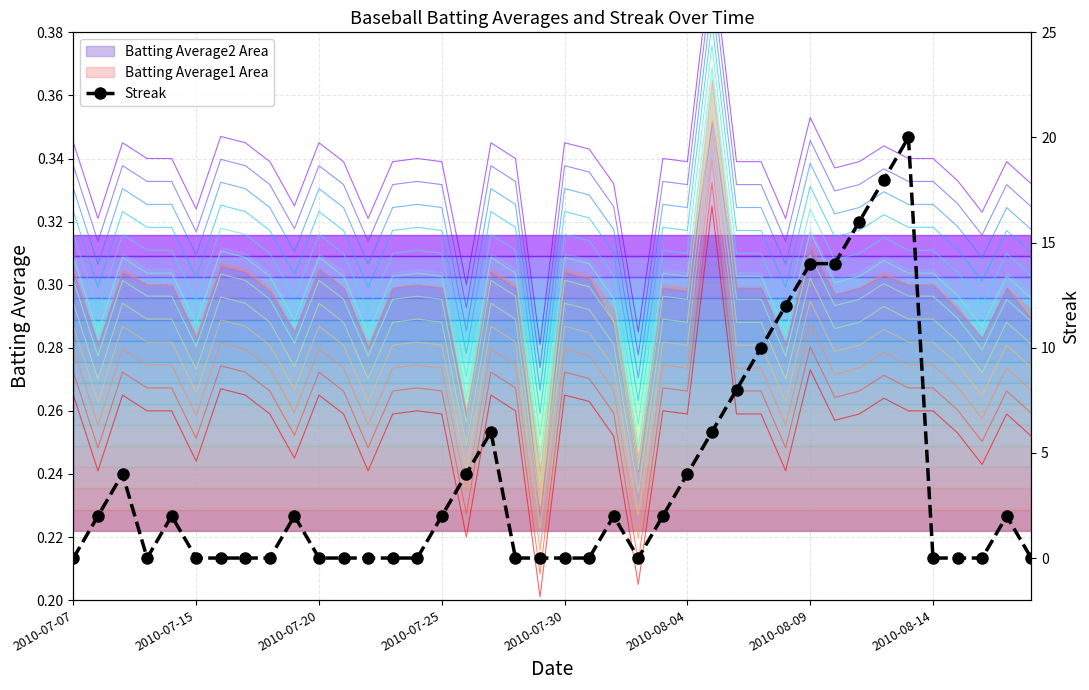

What is the maximum value shown in the chart?

20